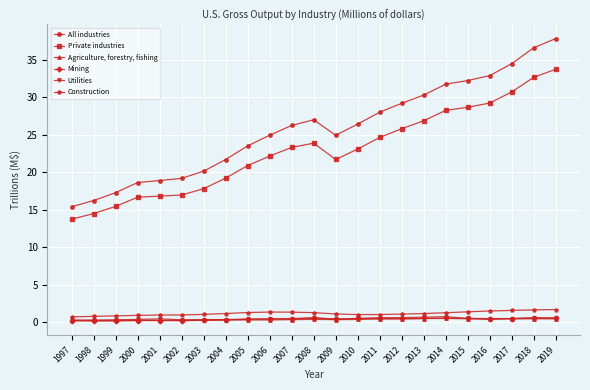

Which series has the widest spread of values?

All industries